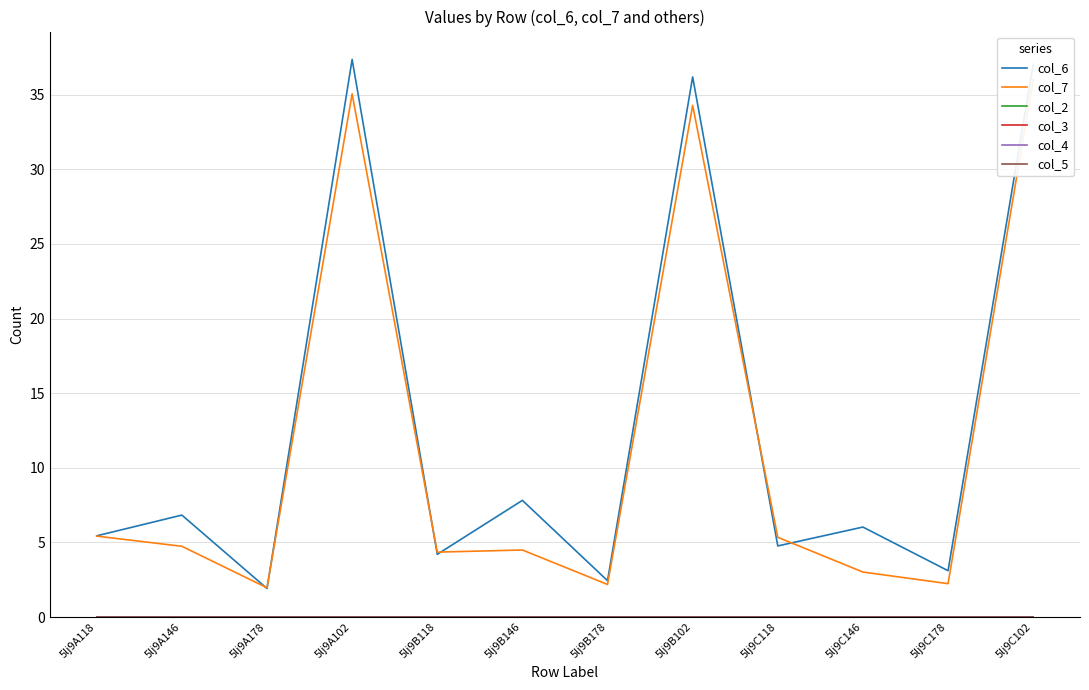

True or false: col_3 has more than 1 points higher than both neighbors.

False